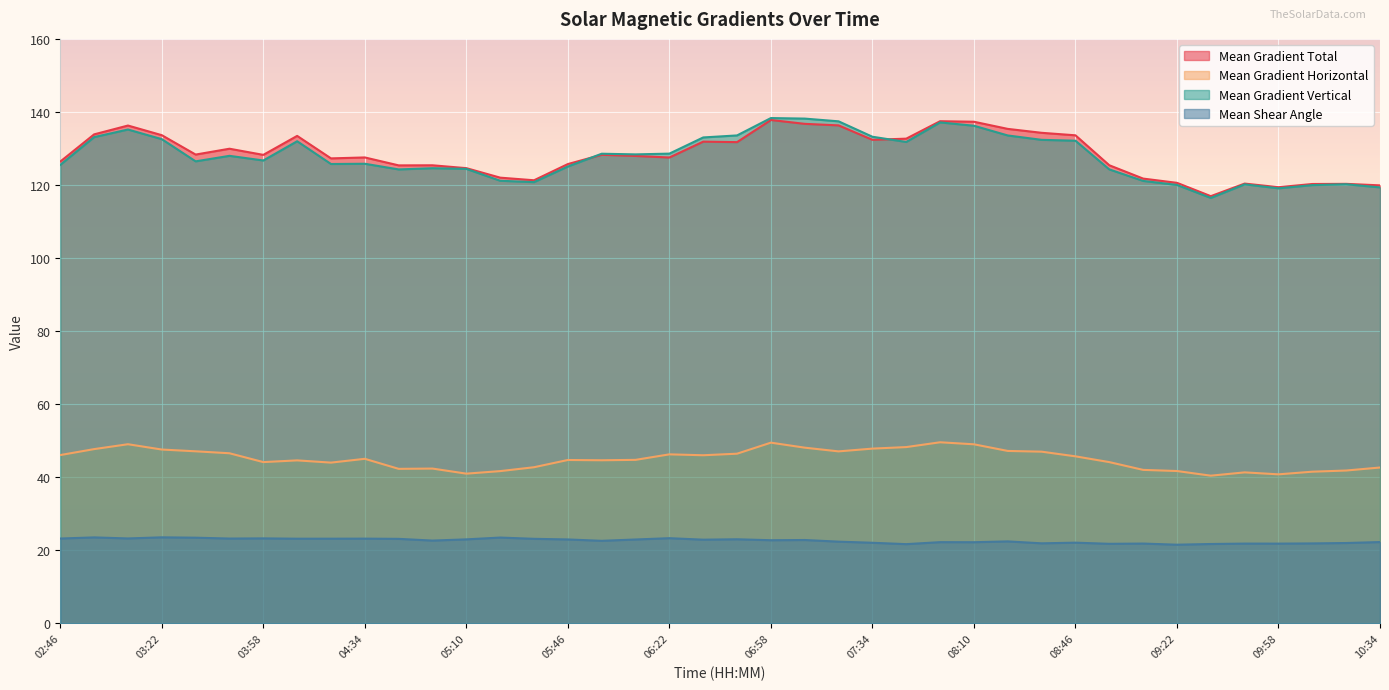

What is the difference between the highest and lowest values at 06:46?

110.6